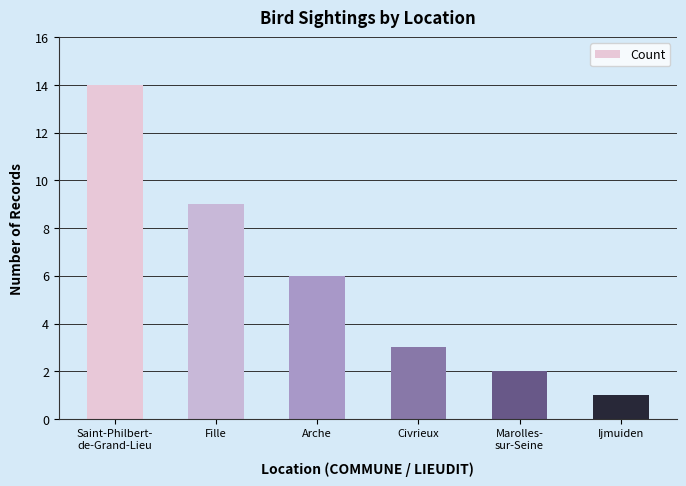

Which label corresponds to the smallest value in the chart?

Ijmuiden